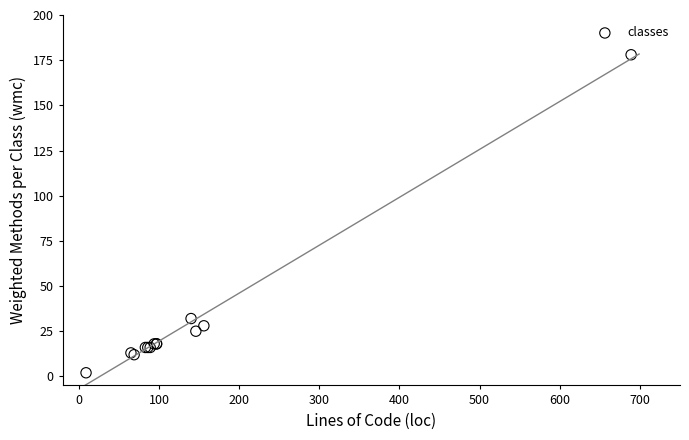

What Y value in the scatter plot is closest to 90?

32